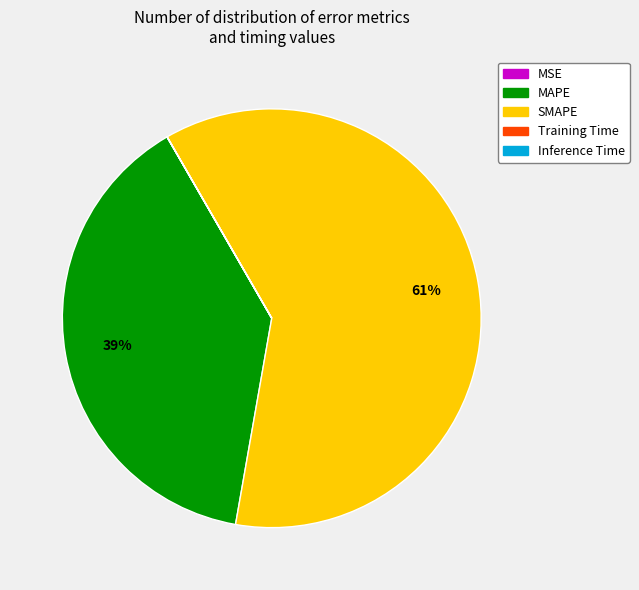

To the nearest percent, what is the average slice percentage?

20%